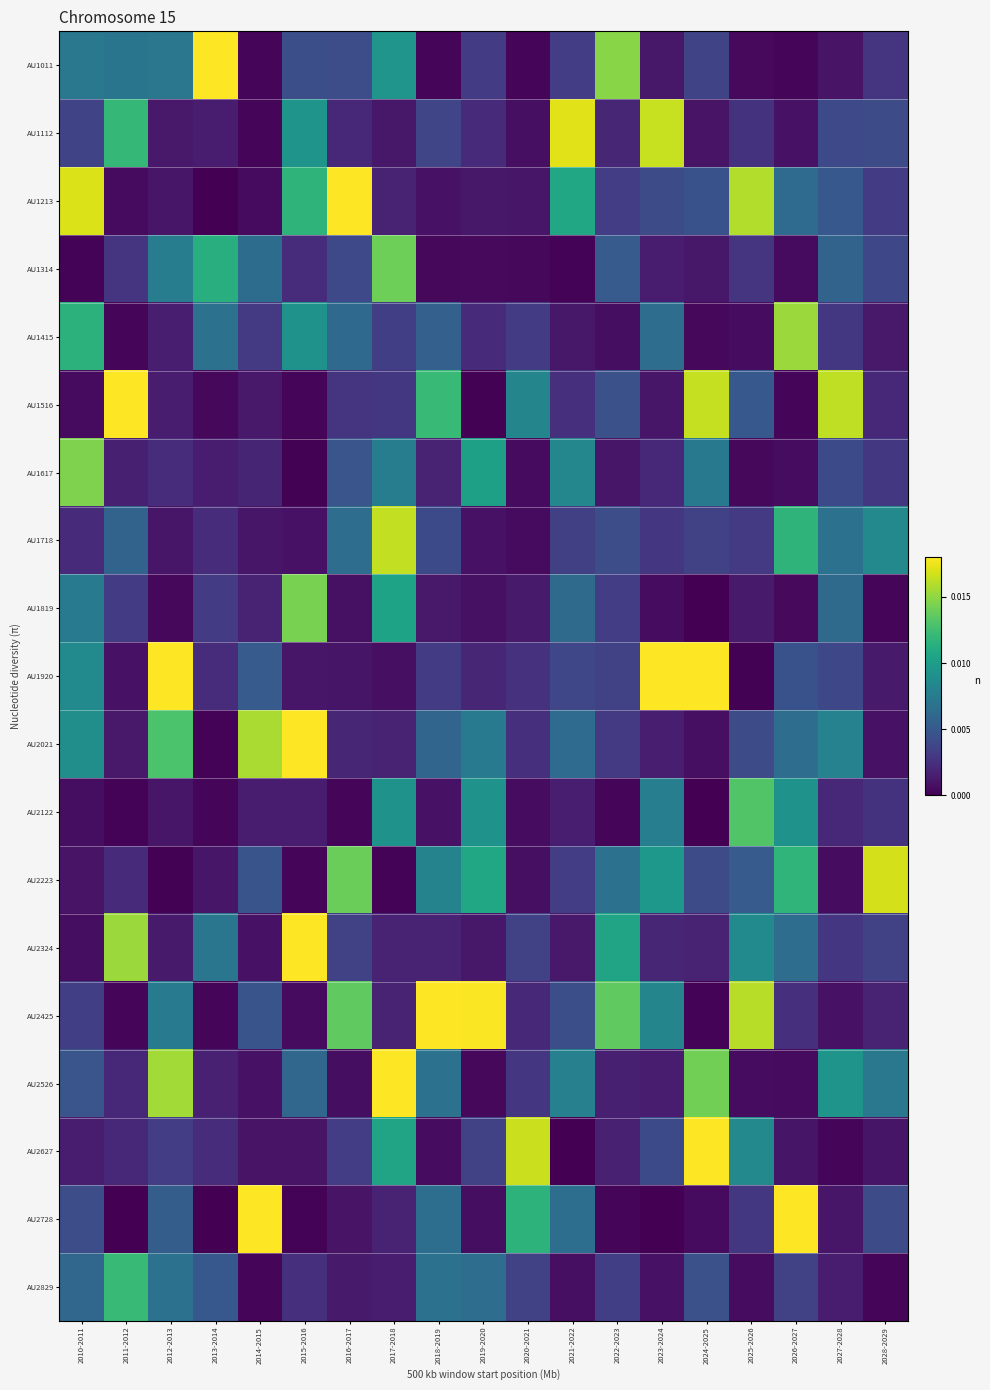

Which series changed the most between 2019-2020 and 2023-2024?

AU1920